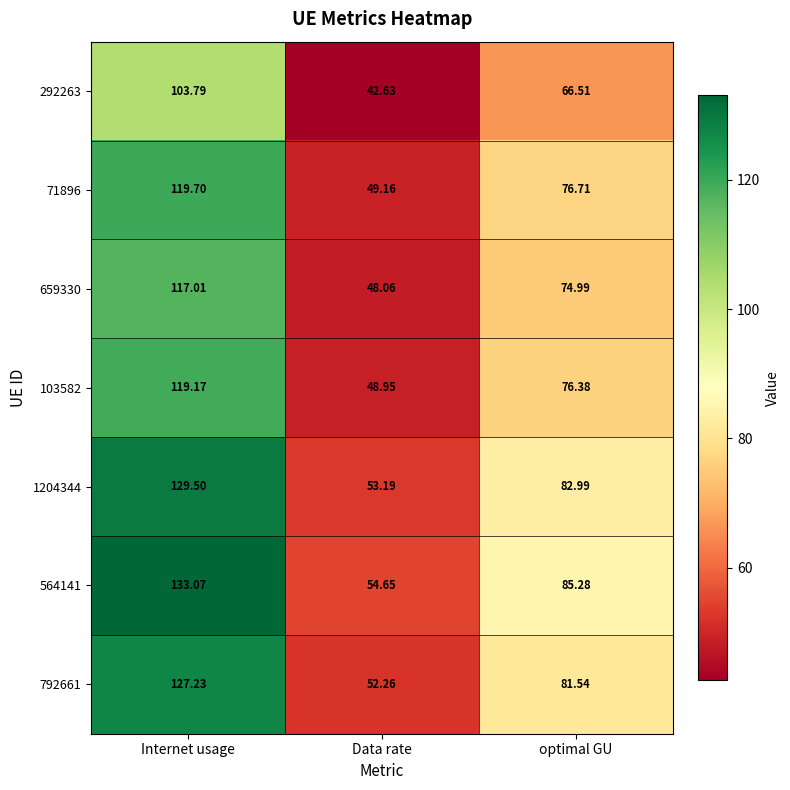

Rank the categories by 659330 value from lowest to highest.

Data rate, optimal GU, Internet usage